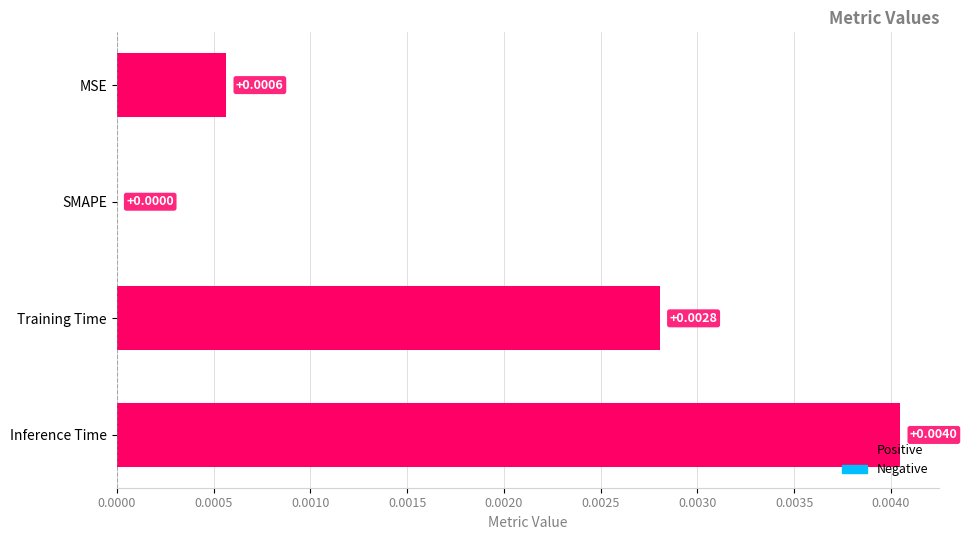

At which label is the value closest to 0?

SMAPE